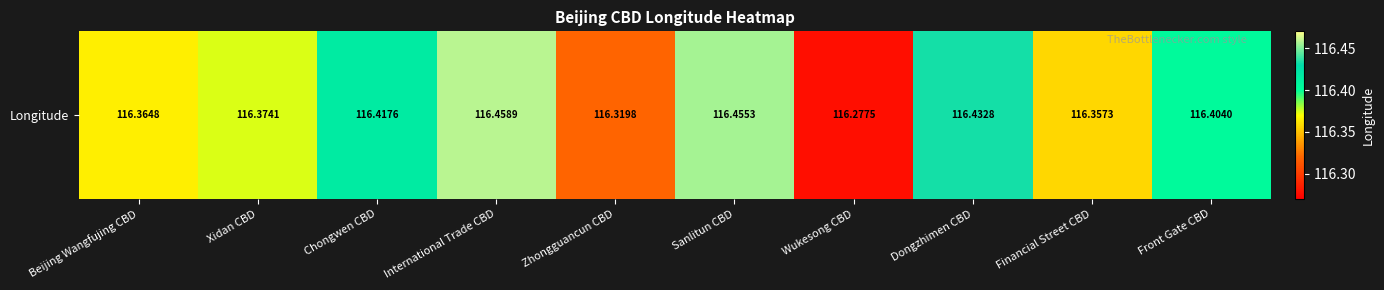

Read the value at Financial Street CBD.

116.4